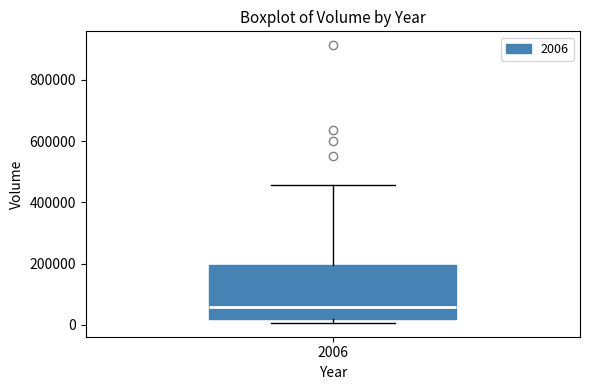

Read this box plot against the y-axis: the position of the median line, the range covered by the box, and the ends of both whiskers. The values are not printed on the chart, so give them approximately, as read against the axis.

median 60000, box 20000 to 200000, whiskers 0 to 460000